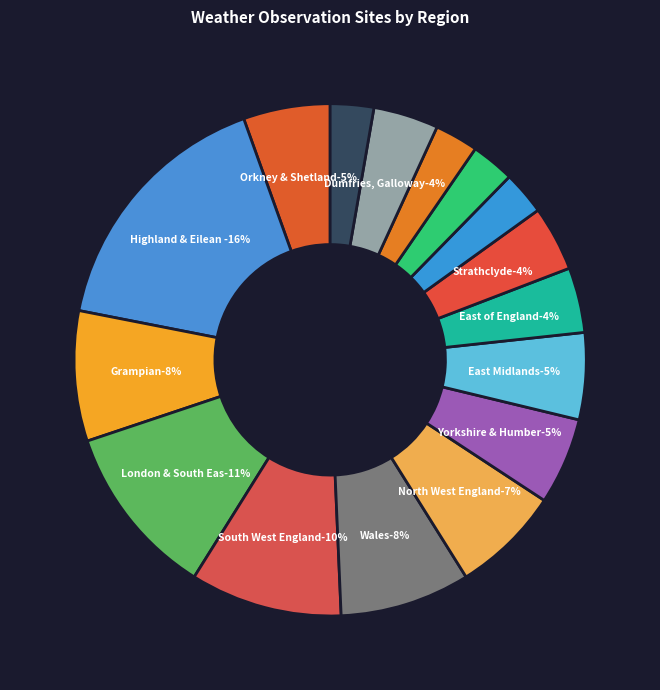

Is it true that Central Tayside & Fife is 1% of the pie?

False